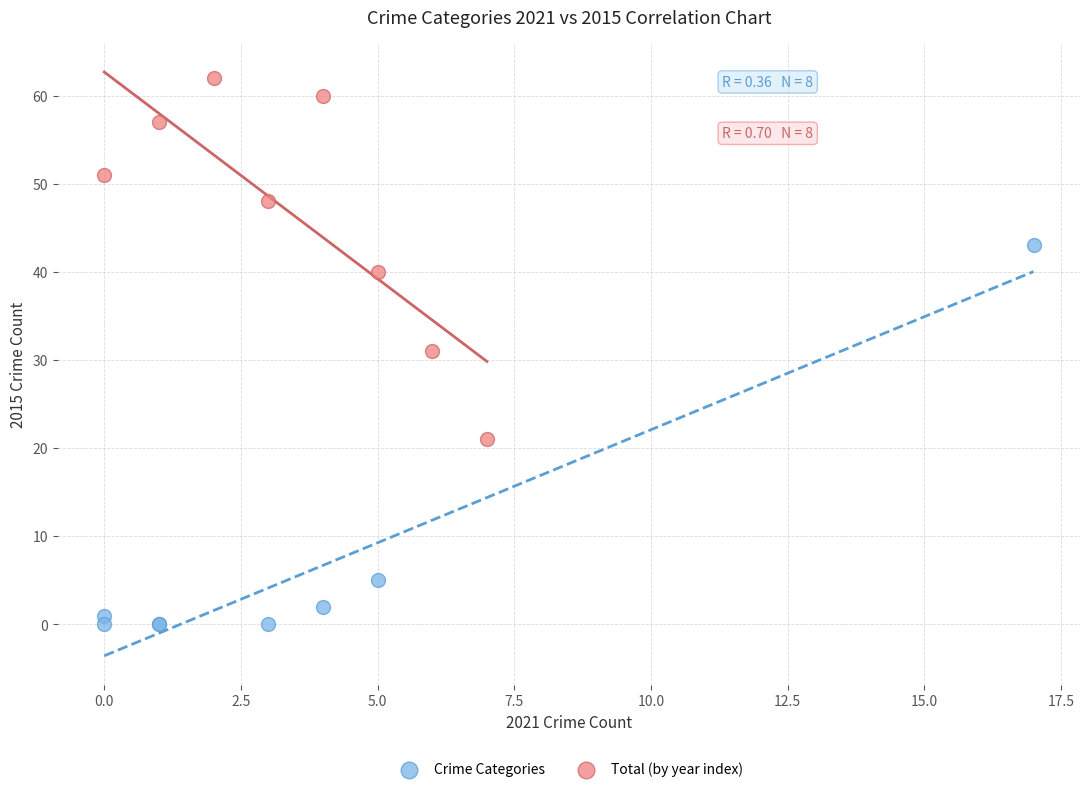

Which series reaches the minimum Y coordinate?

Crime Categories